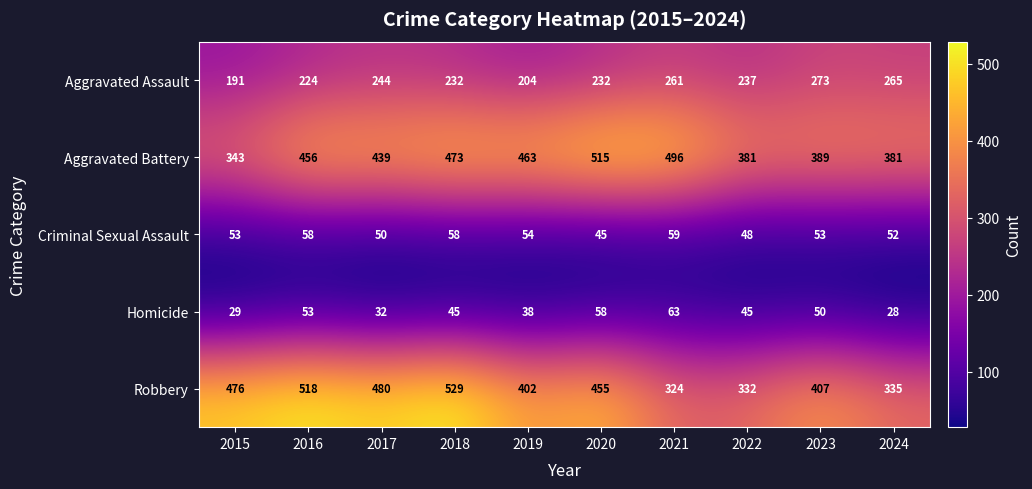

Which series has the largest range (max minus min)?

Robbery